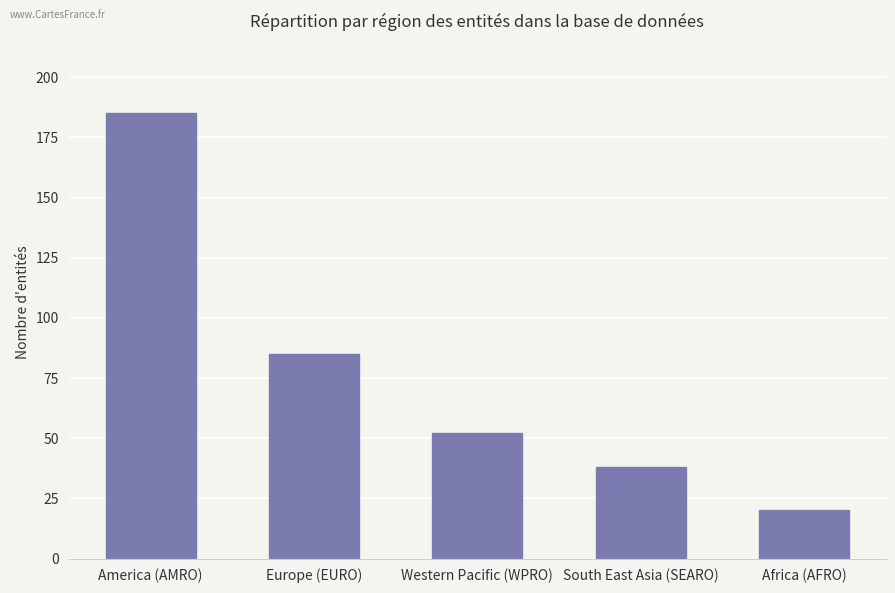

Reading left to right, what are all the values shown in this chart?

America (AMRO)=185	Europe (EURO)=85	Western Pacific (WPRO)=52	South East Asia (SEARO)=38	Africa (AFRO)=20